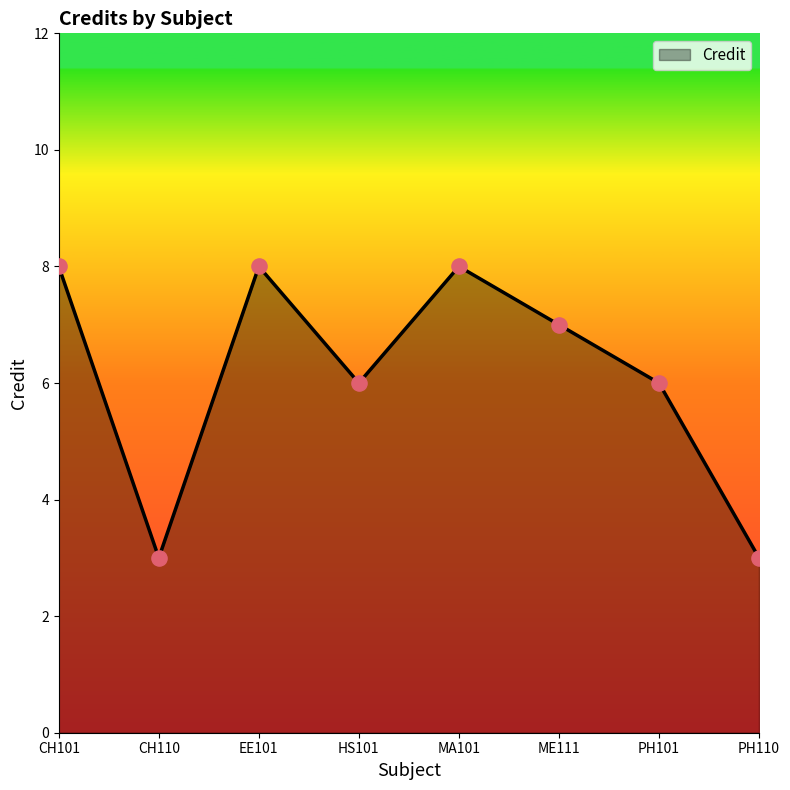

Which has a higher value, CH101 or ME111?

CH101